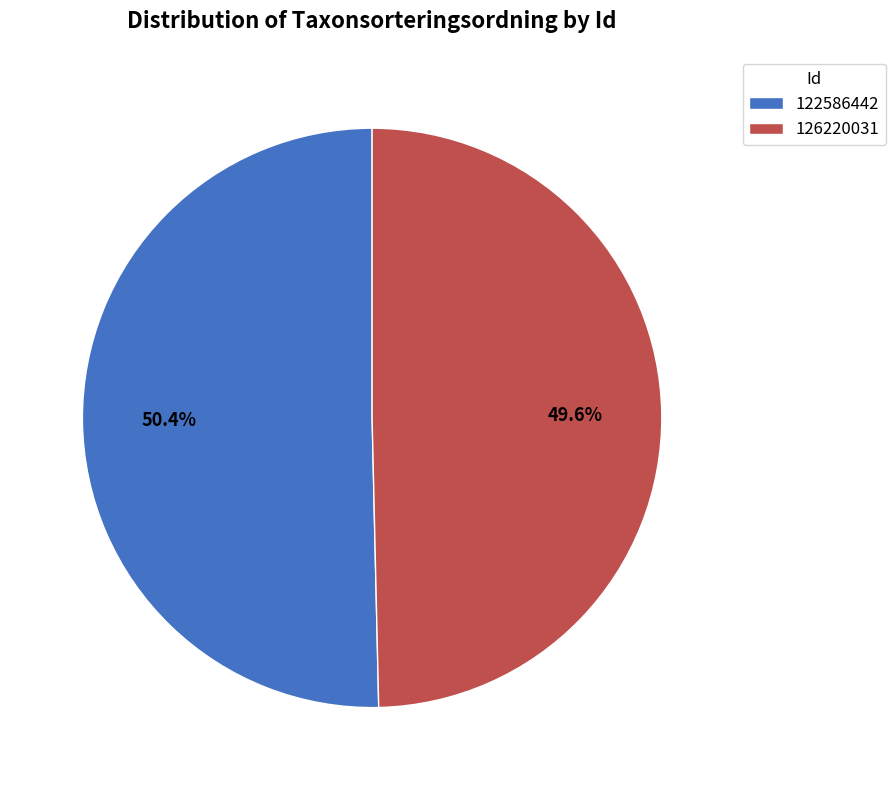

To the nearest percent, what is the difference between the 126220031 and 122586442 slice percentages?

1%